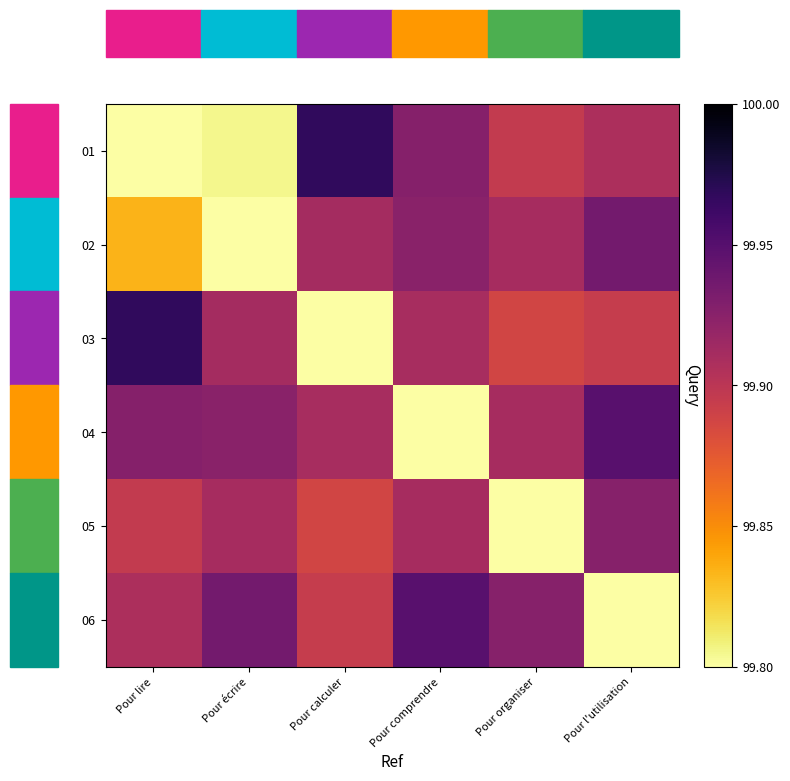

What is the total value across all series at Pour écrire?

599.3